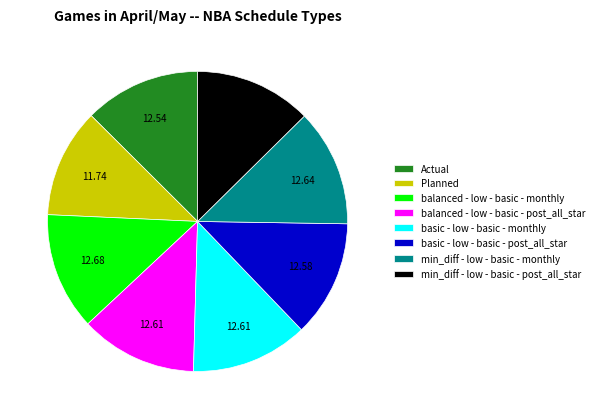

Combined, do Planned and basic - low - basic - monthly account for over 50%?

No